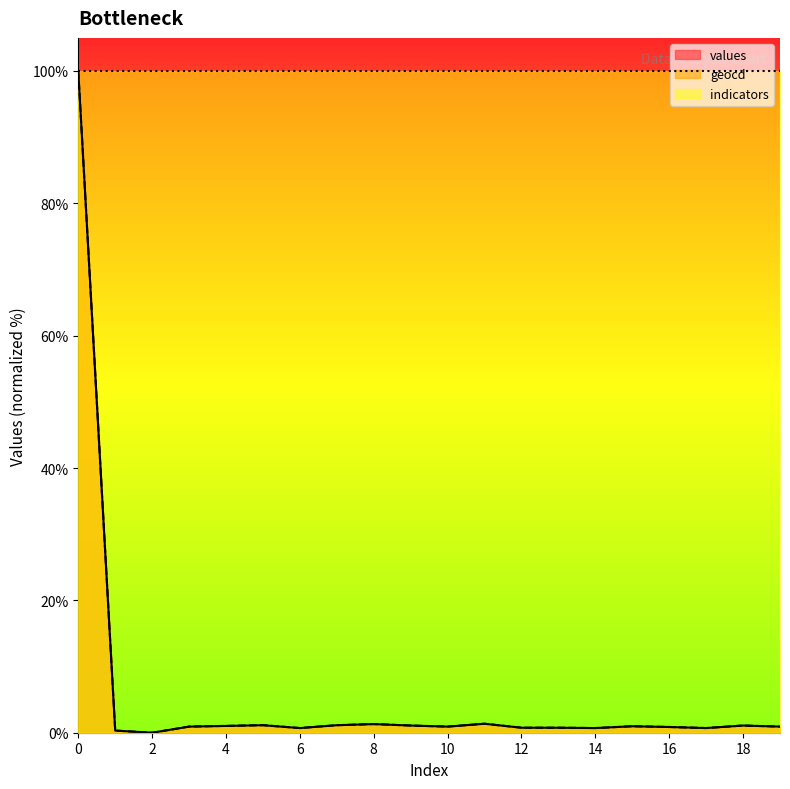

Rank the categories by geocd value from lowest to highest.

2, 1, 6, 14, 17, 12, 13, 16, 3, 10, 19, 15, 4, 9, 18, 5, 7, 8, 11, 0